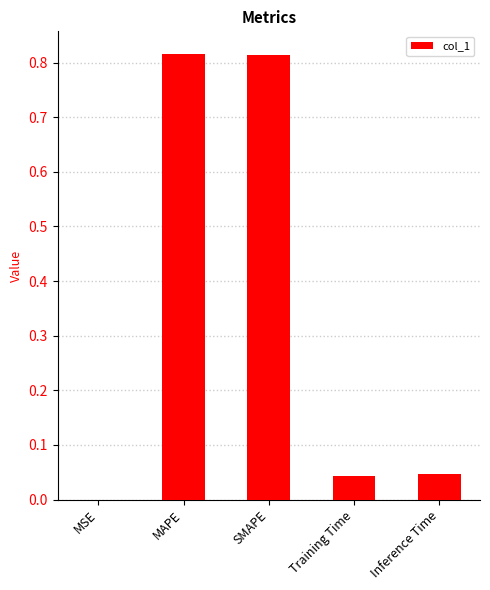

The value at MAPE is 1.2. True or false?

False